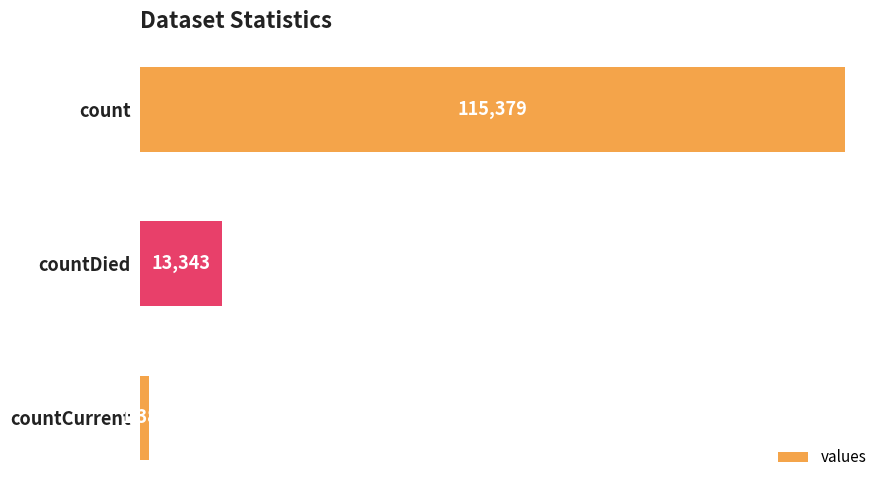

Reading bottom to top, extract all data points from this chart.

1383	13343	115379